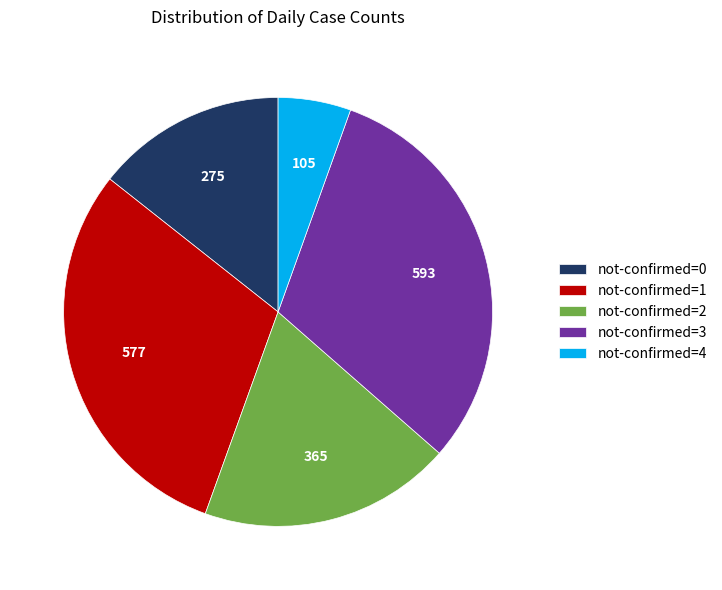

Which category has the biggest portion of the pie?

not-confirmed=3